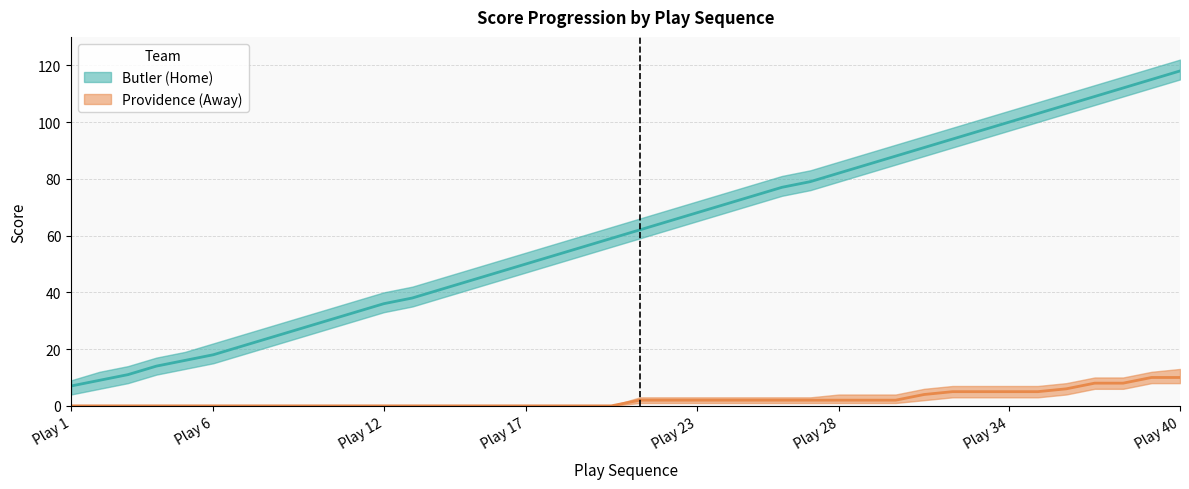

Is the value of Away at 1 greater than the value of Home at 2?

No